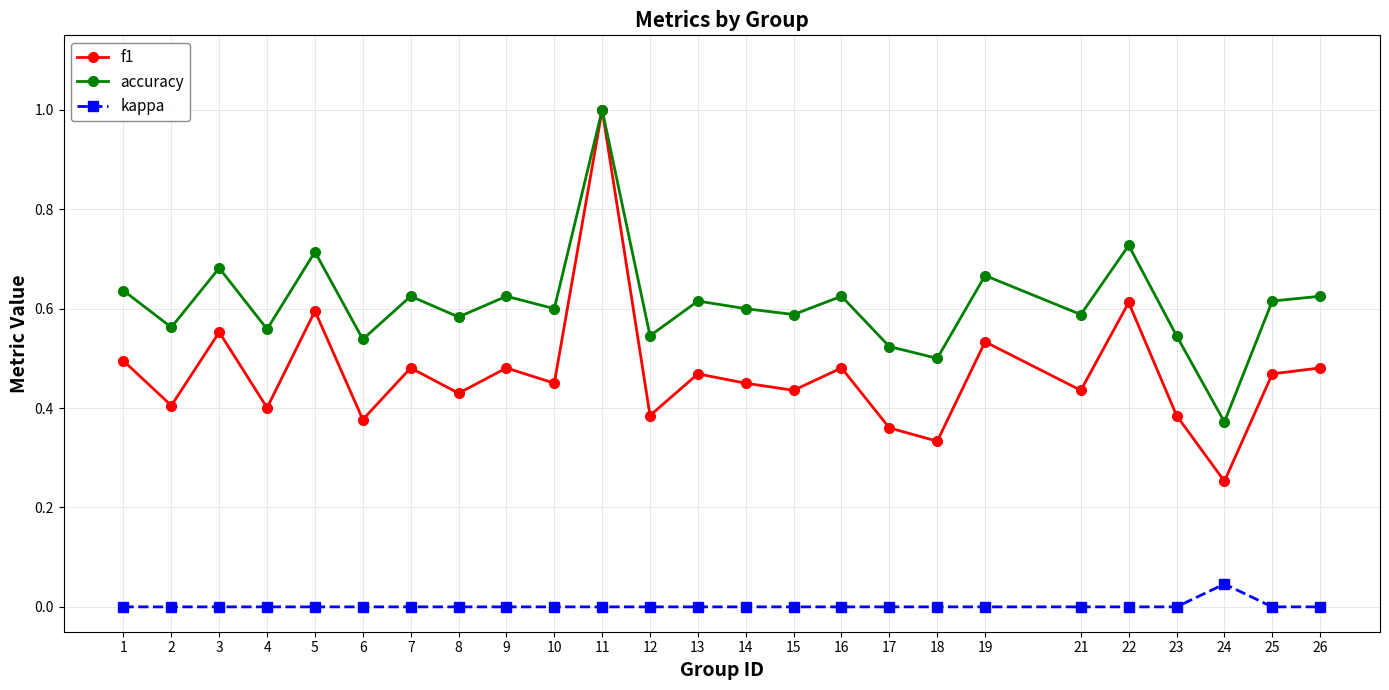

Rank the series by their average value, from lowest to highest.

kappa, f1, accuracy